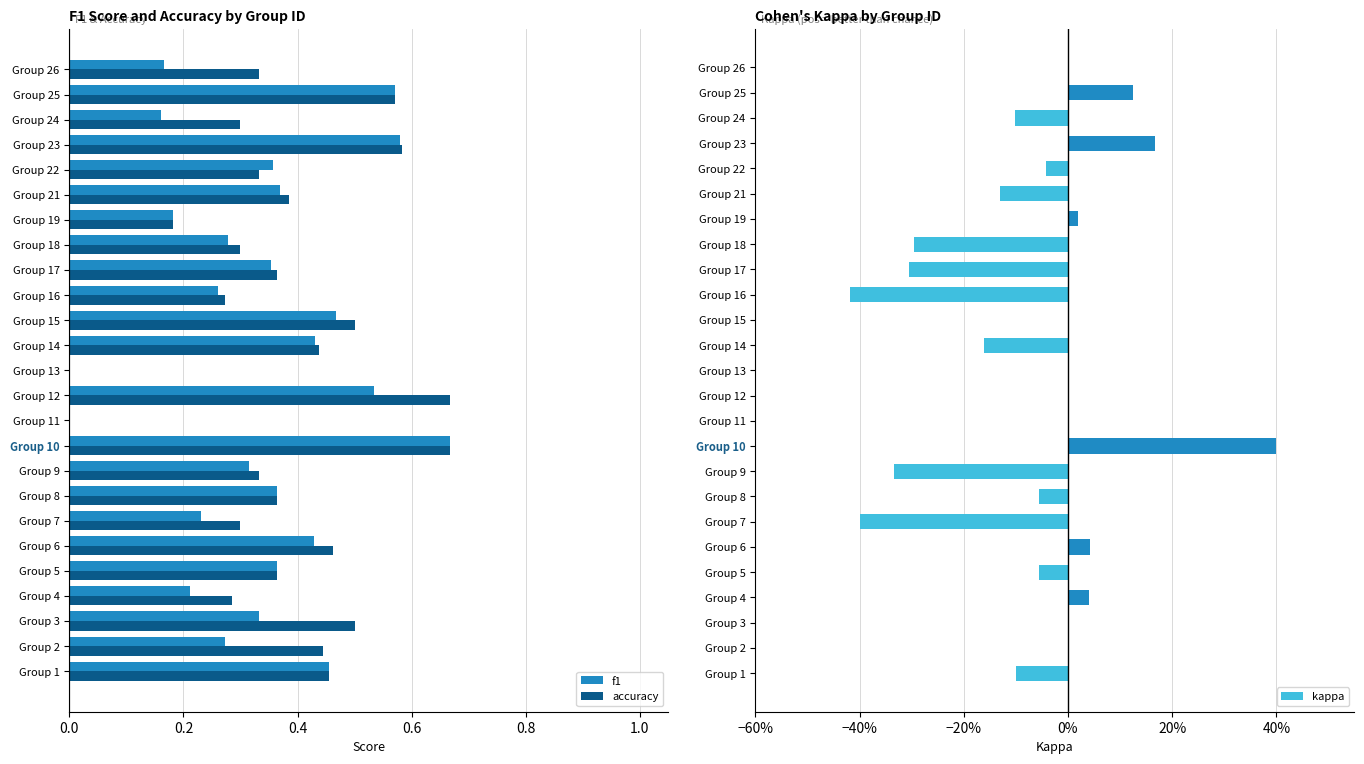

What is the sum of all accuracy values?

9.4